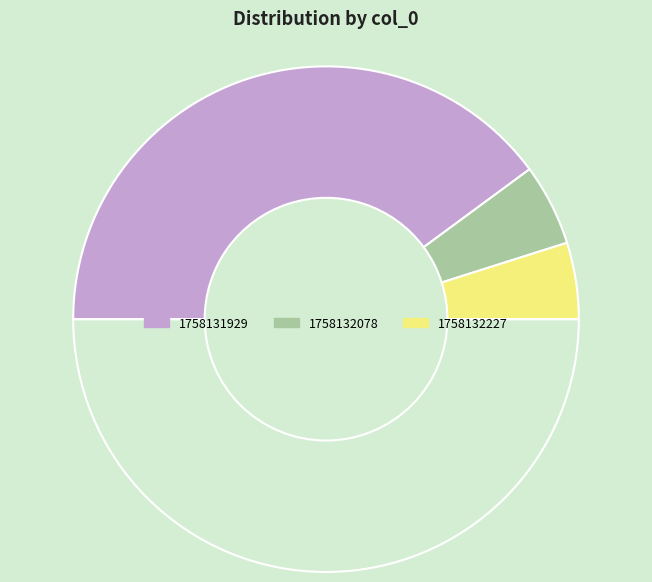

How many segments does this pie chart have?

4